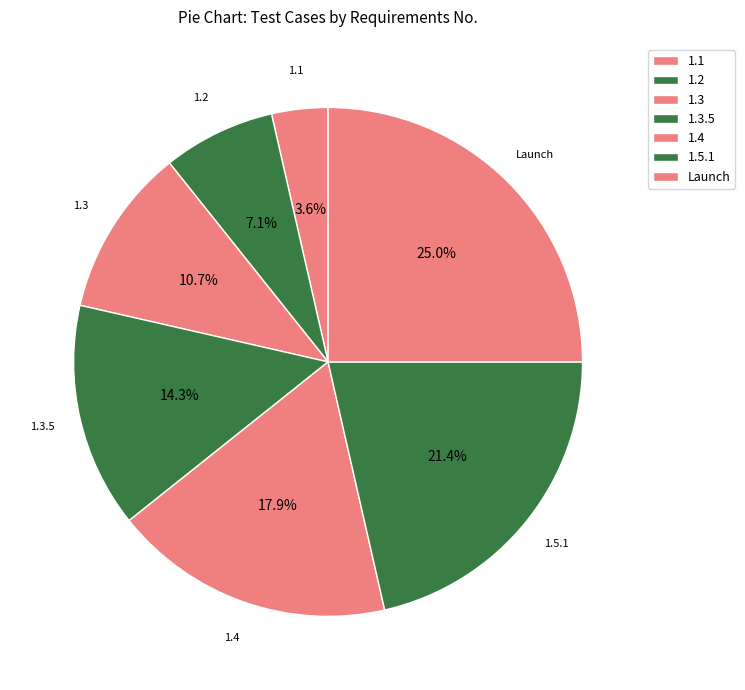

How many slices are in this pie chart?

7